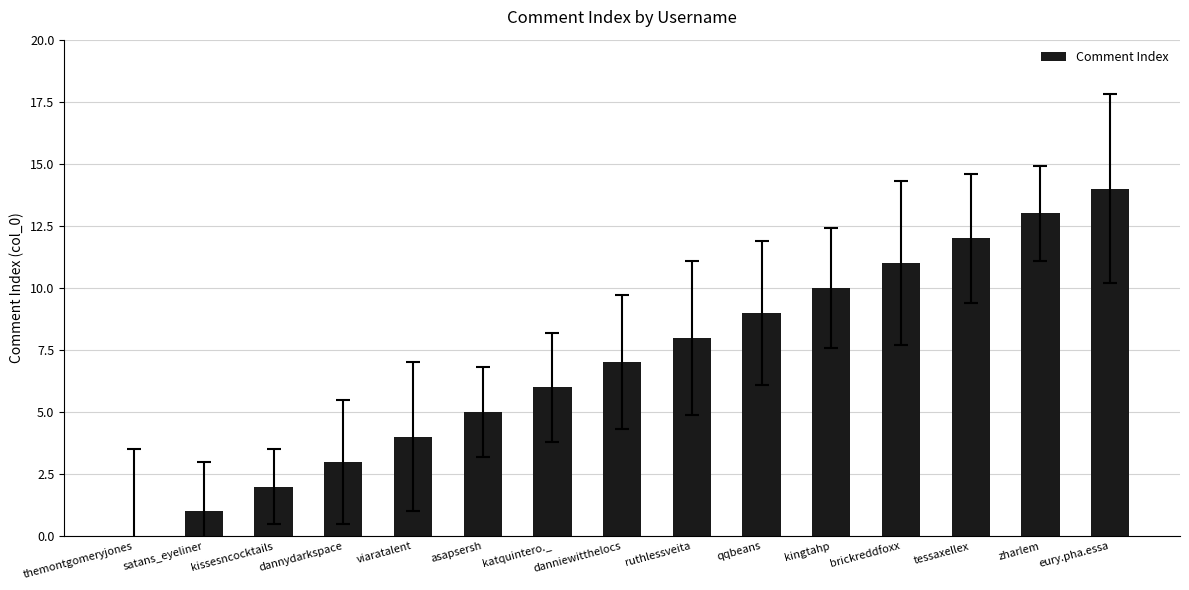

Reading right to left, transcribe all the data shown in this chart.

14	13	12	11	10	9	8	7	6	5	4	3	2	1	0